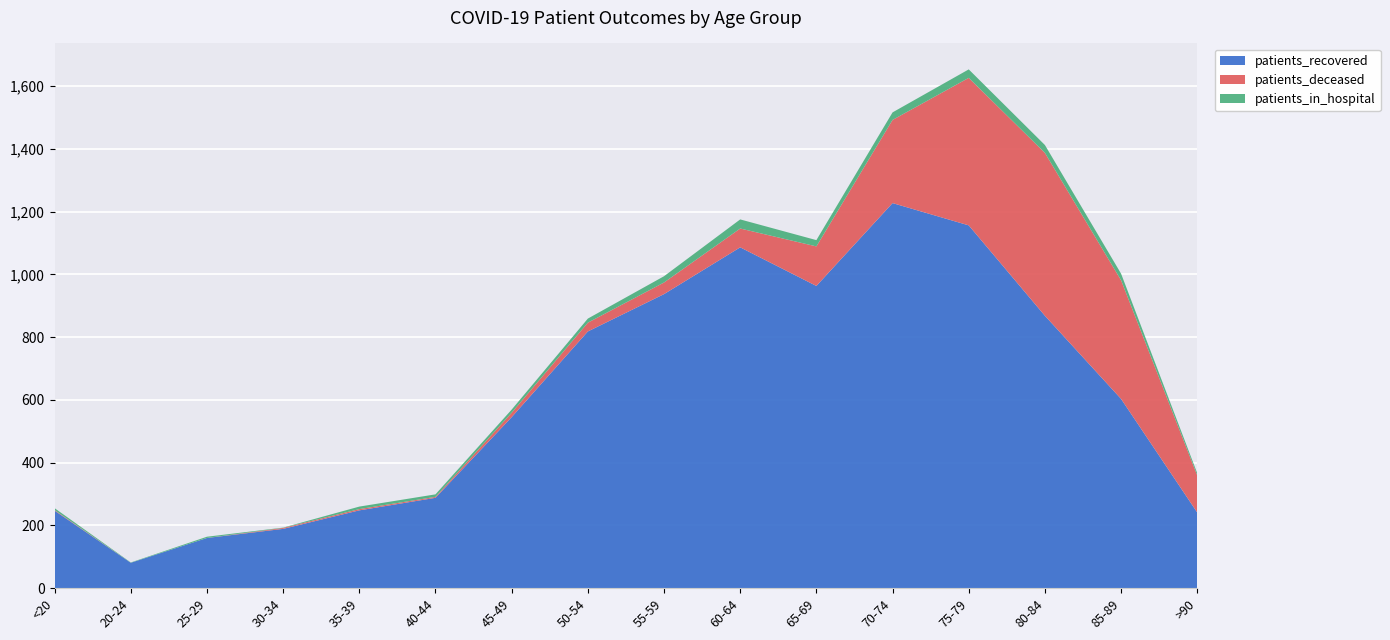

Reading left to right, transcribe all the data shown in this chart.

patients_recovered: 247	81	160	189	248	288	545	818	937	1086	963	1227	1156	868	603	241
patients_deceased: 2	0	0	3	4	3	14	28	37	60	126	265	470	519	378	118
patients_in_hospital: 6	1	4	1	8	8	10	13	20	29	20	24	27	25	21	7